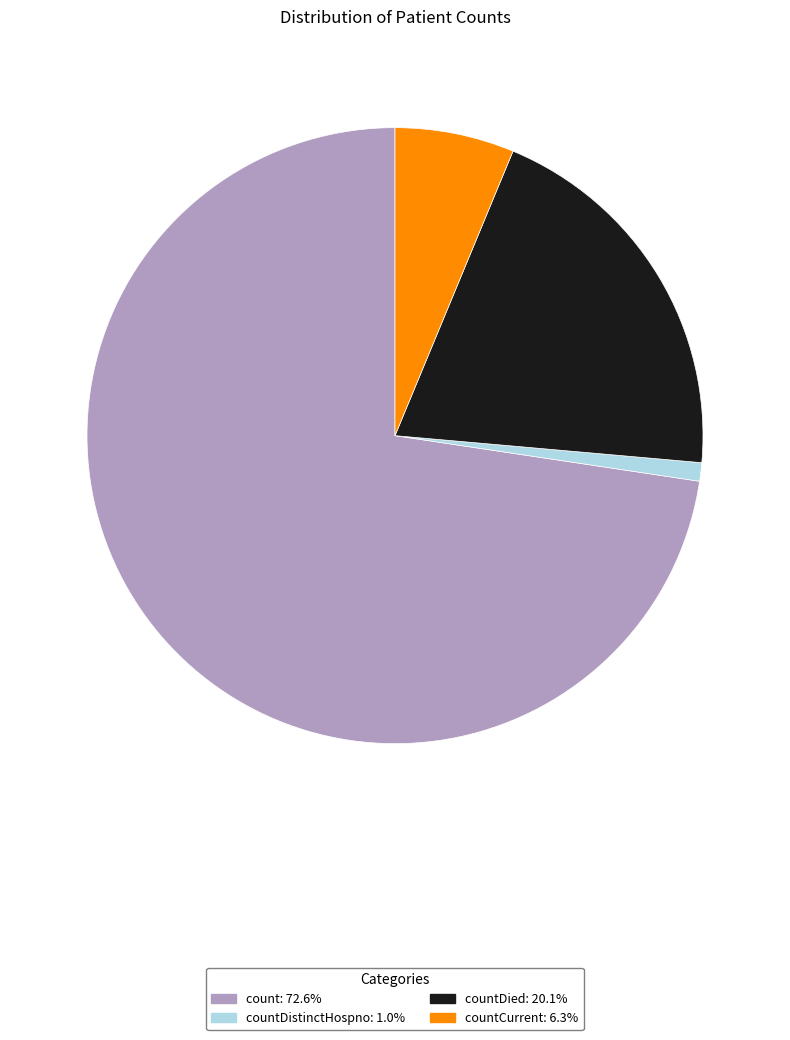

How many slices are in this pie chart?

4